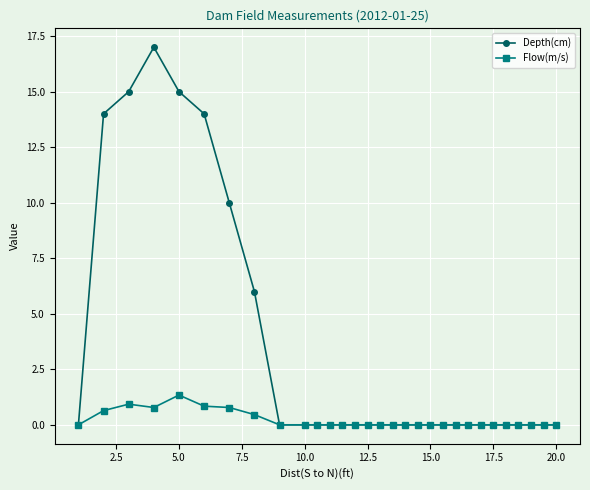

What is the sum of all Flow(m/s) values?

5.8